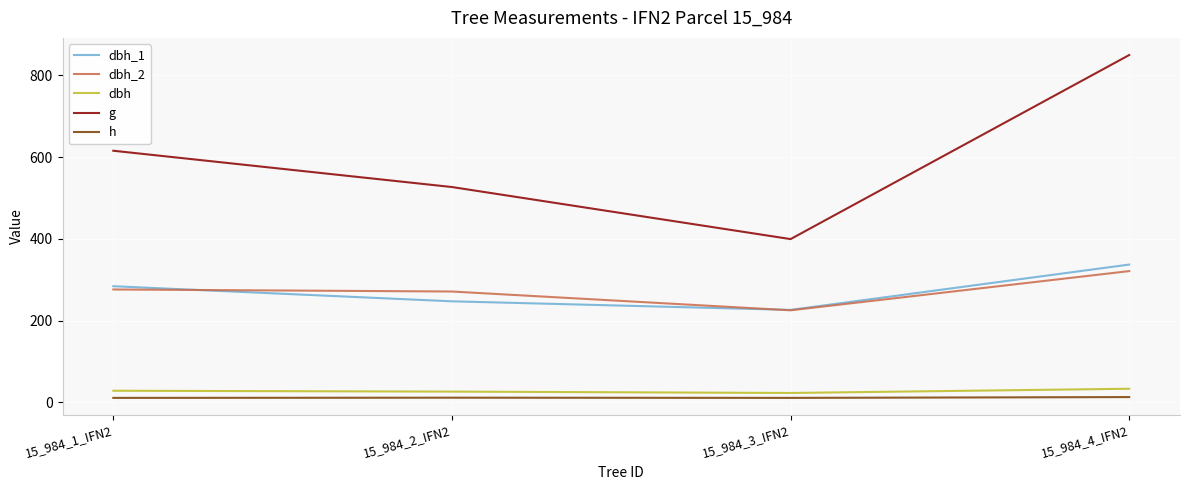

In dbh_2, how many points are lower than both neighbors (excluding endpoints)?

1